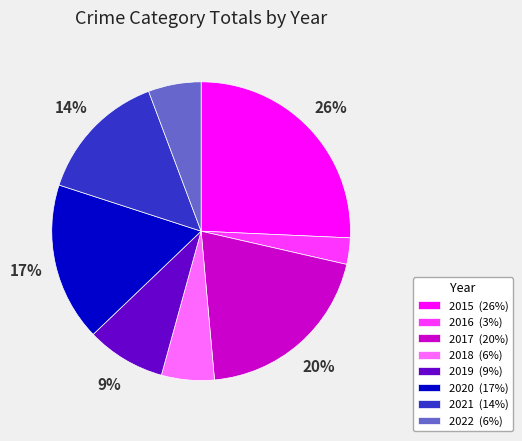

Is it true that 2022 is 12% of the pie?

False